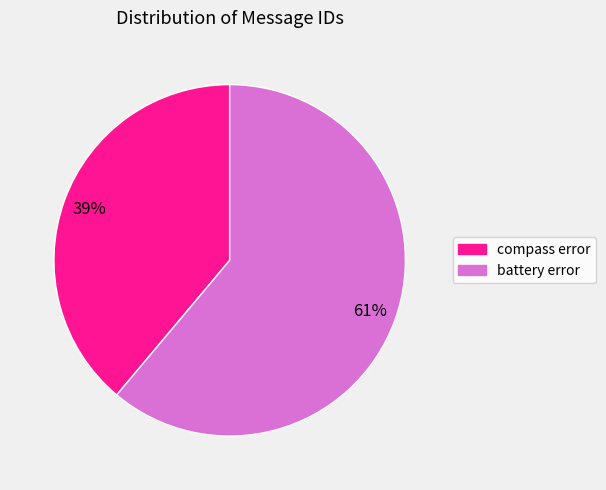

True or false: compass error accounts for 39% of the total.

True